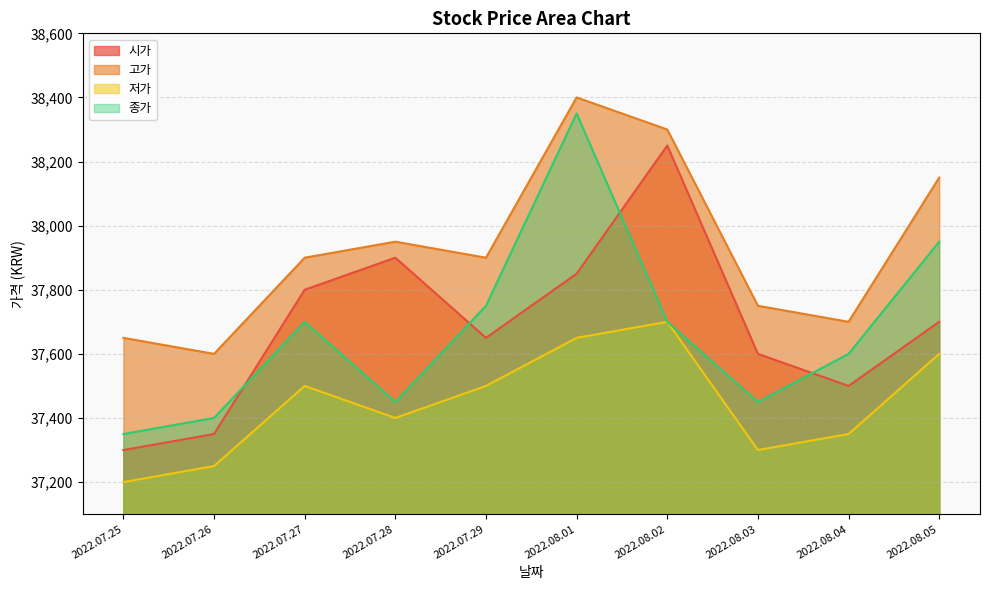

What position from the left is 2022.08.05?

10